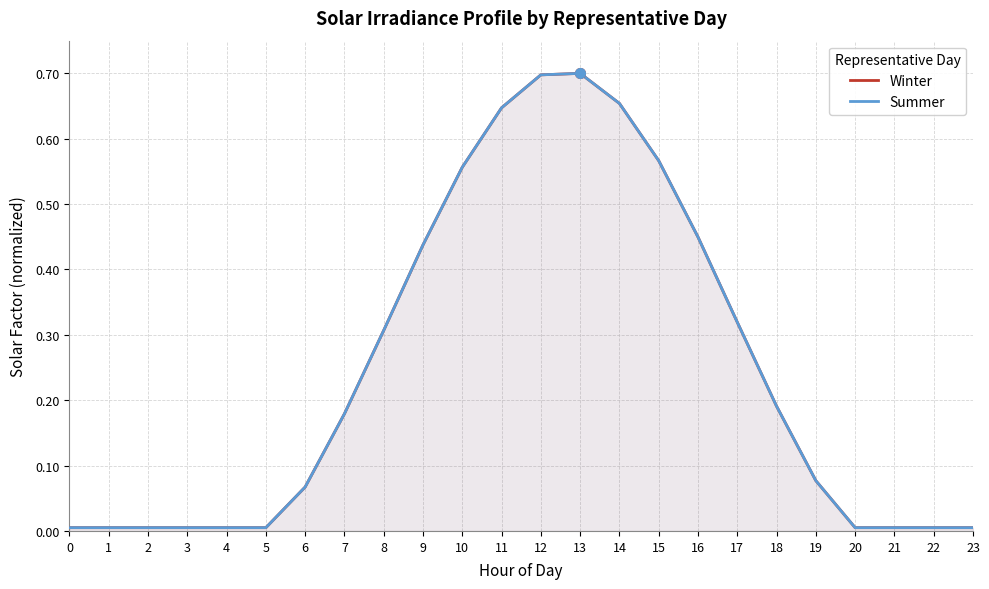

True or false: Winter and Summer cross at least once.

False